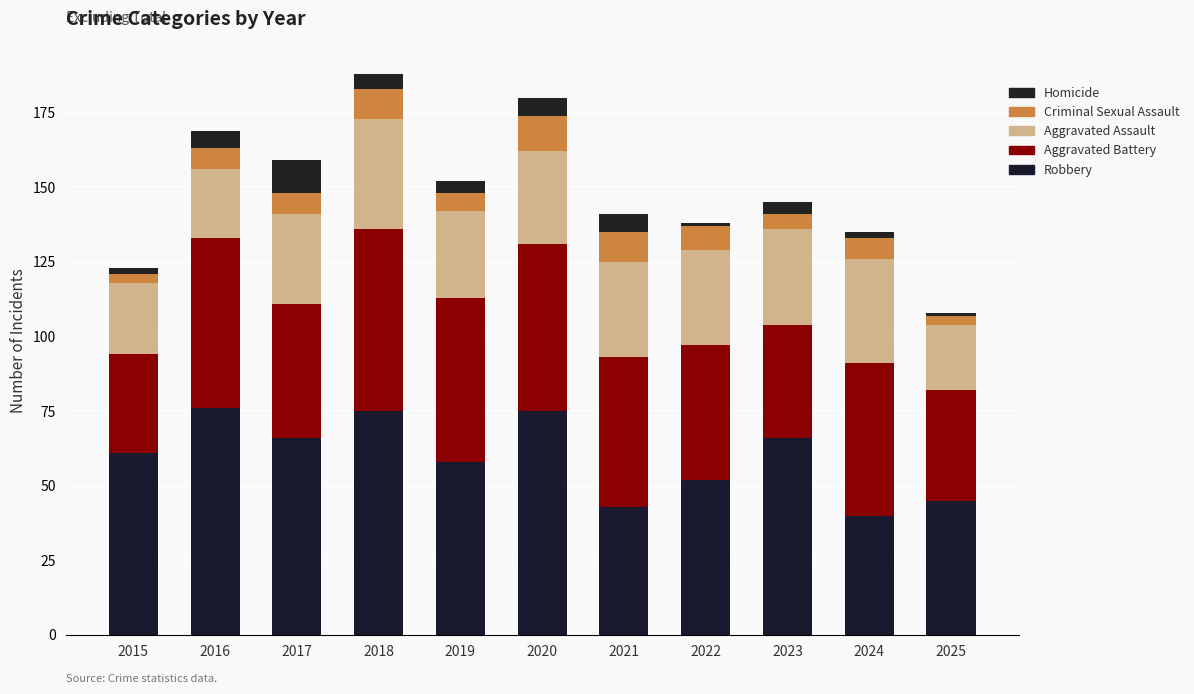

Are the bars grouped side by side (vs. stacked)?

No